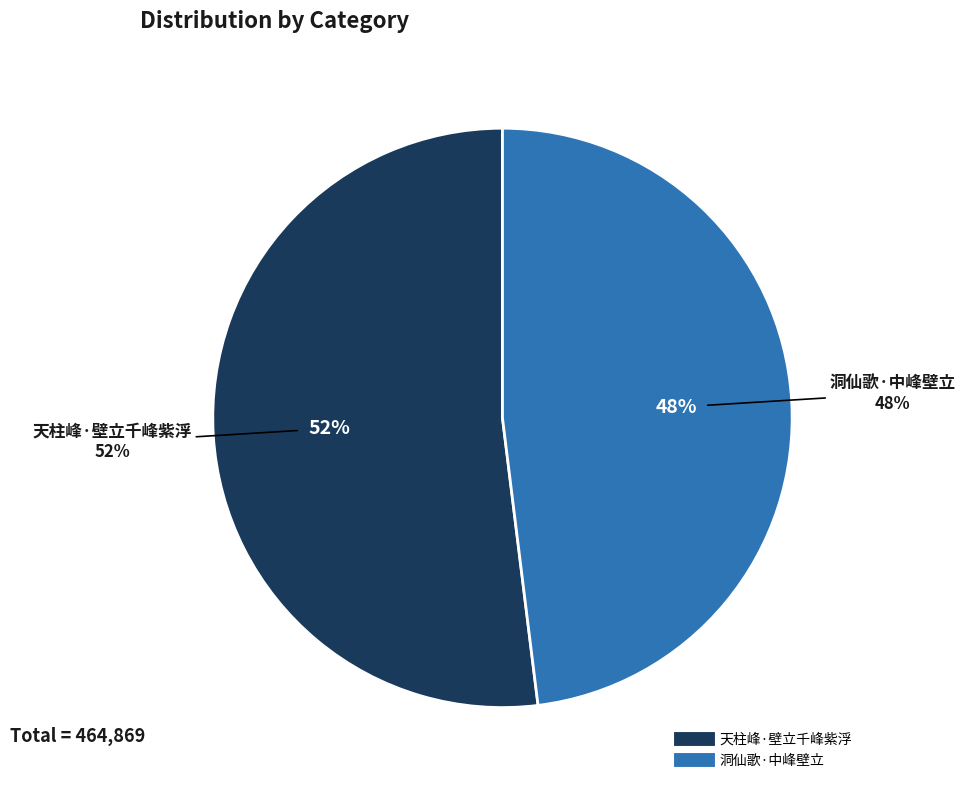

How many slices are in this pie chart?

2